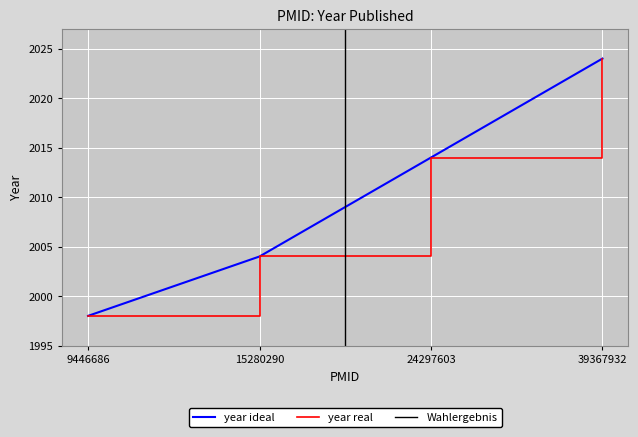

Does the chart display data point markers on the line(s)?

No